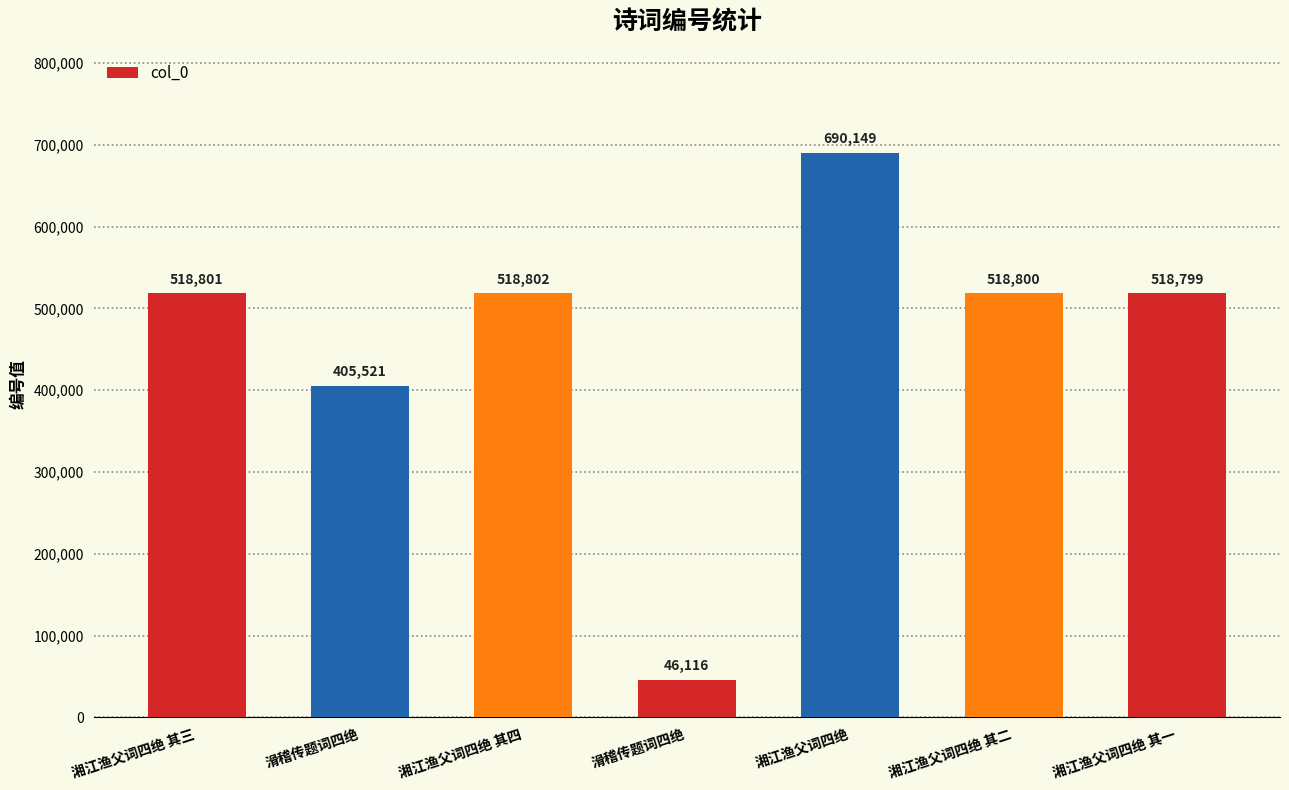

Reading left to right, list all the values displayed in this chart.

518801	405521	518802	46116	690149	518800	518799